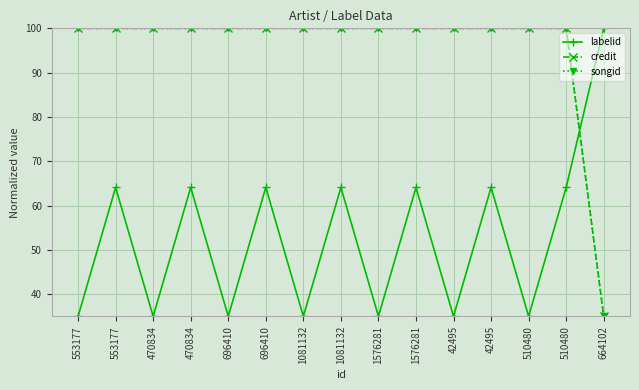

Does the chart have visible grid lines?

Yes